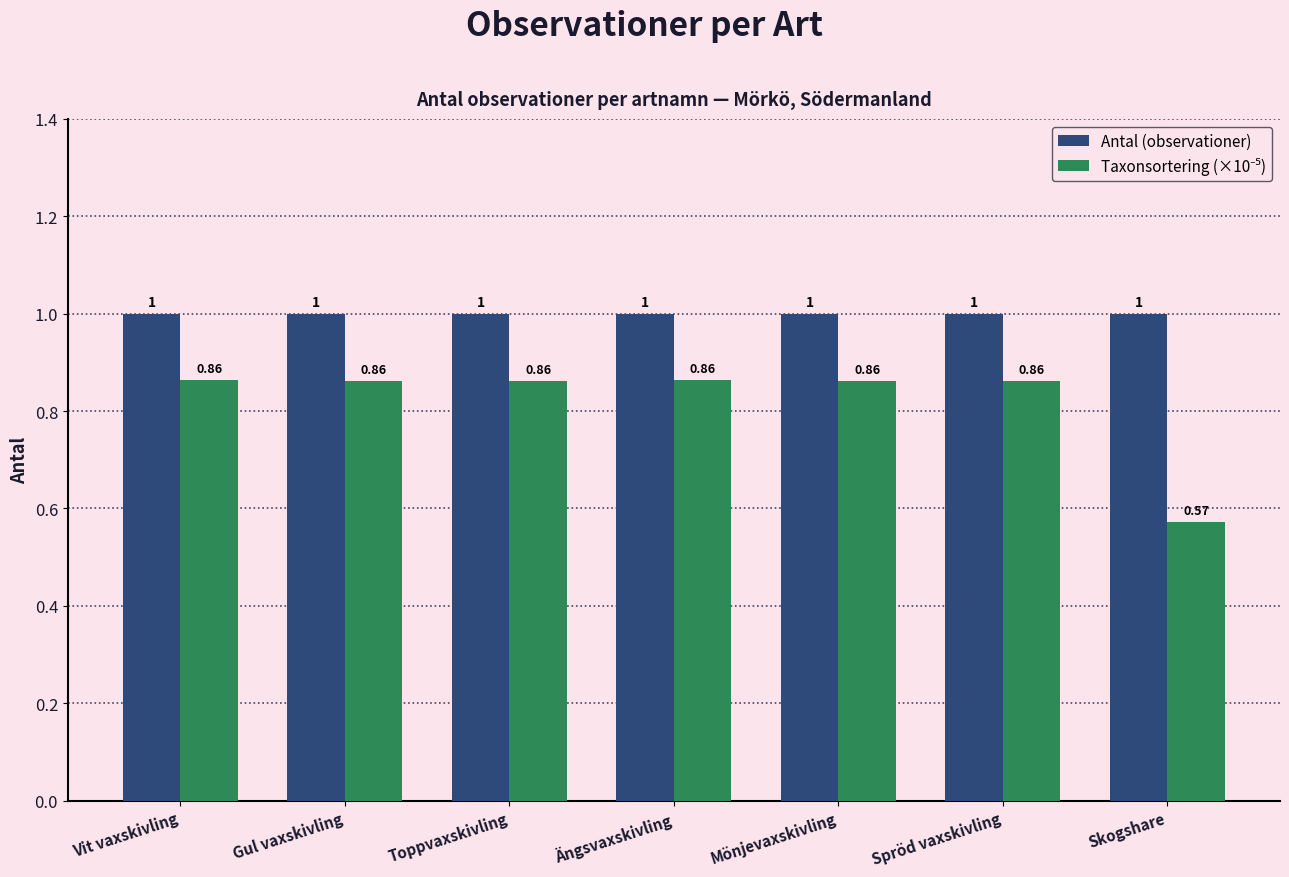

At how many categories does at least one series exceed 0?

7